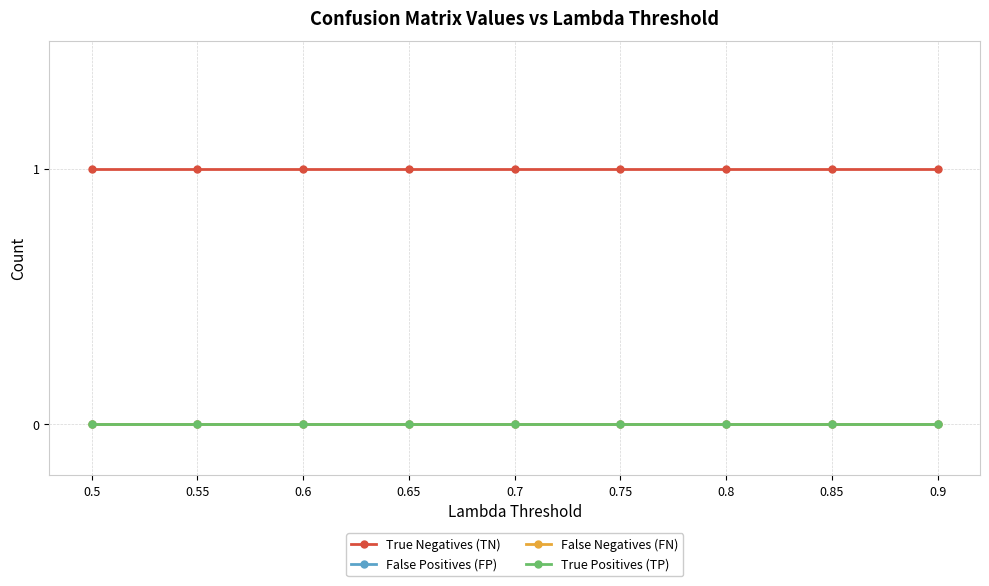

Is the value of False Positives (FP) at 0.9 greater than the value of False Negatives (FN) at 0.7?

No